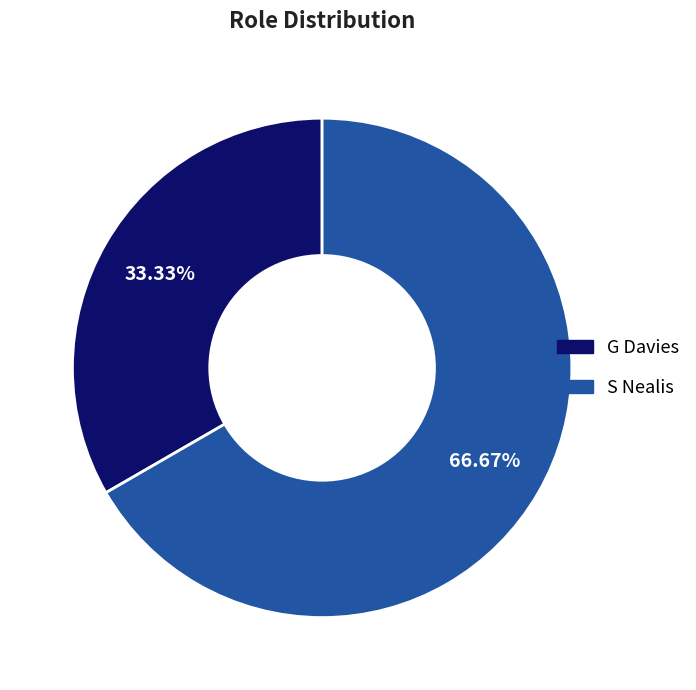

Which category has the biggest portion of the pie?

S Nealis